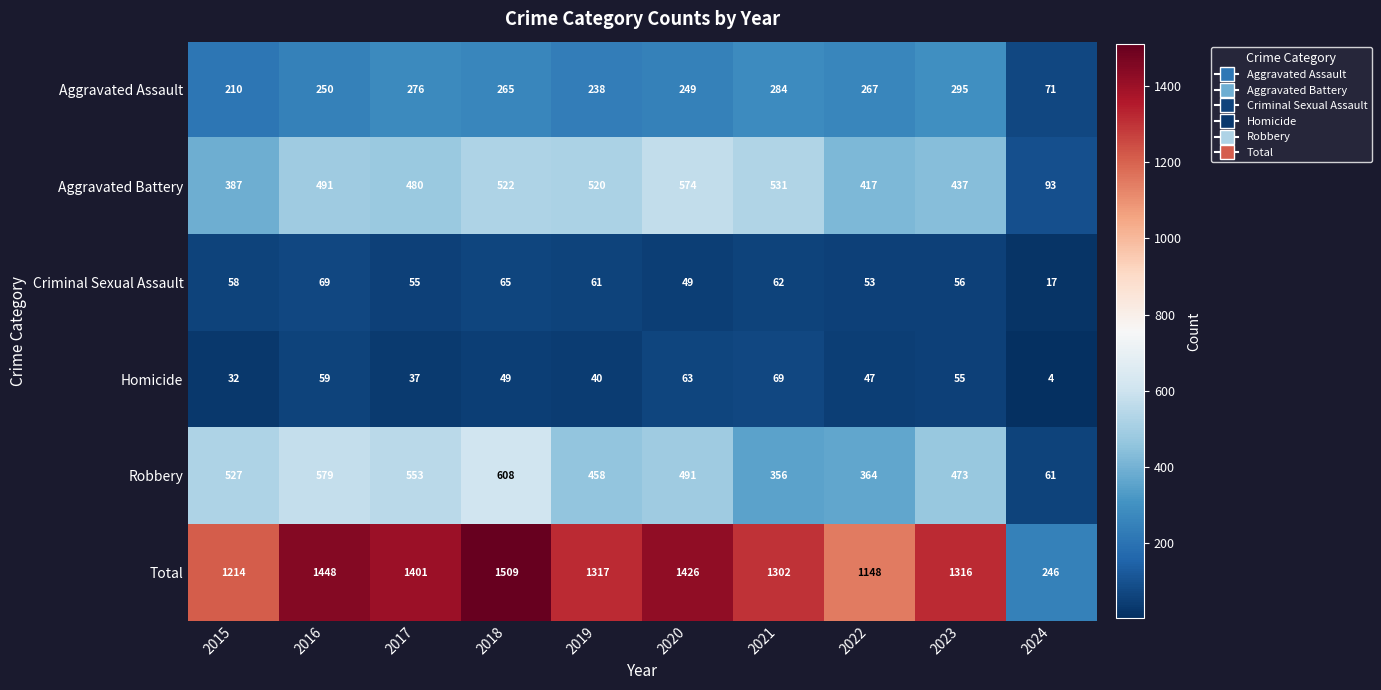

Which label corresponds to the largest value in the chart?

2018